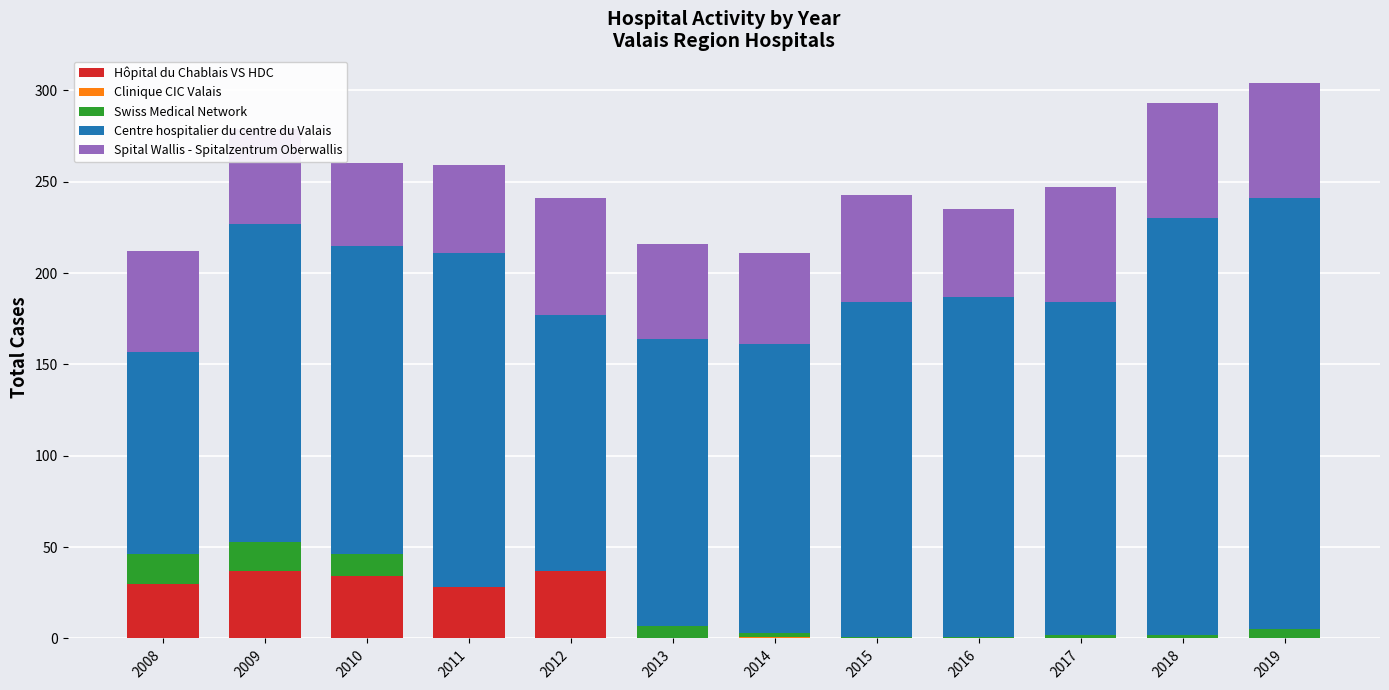

What is the sum of all Hôpital du Chablais VS HDC values?

166